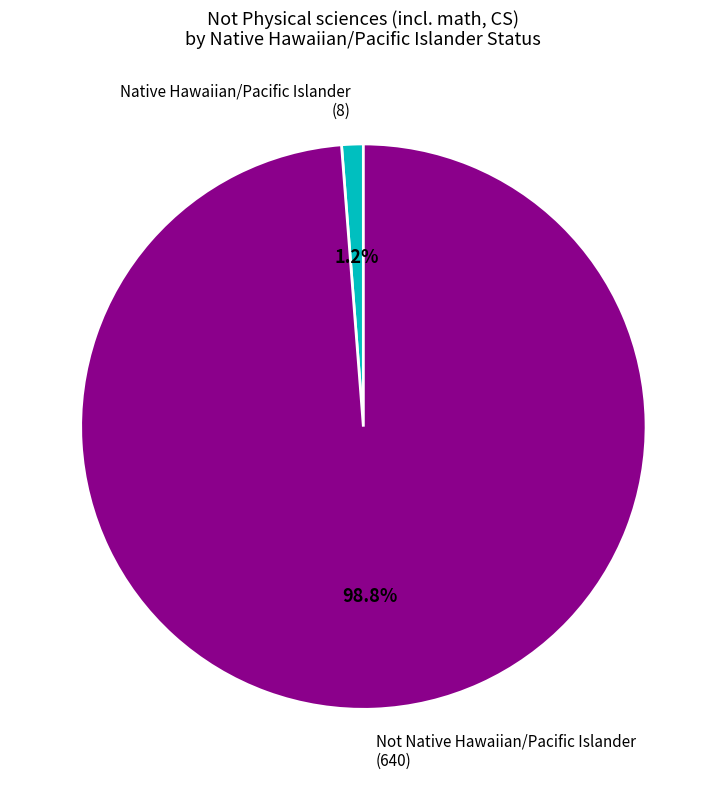

Which slice is the largest?

Not Native Hawaiian/Pacific Islander